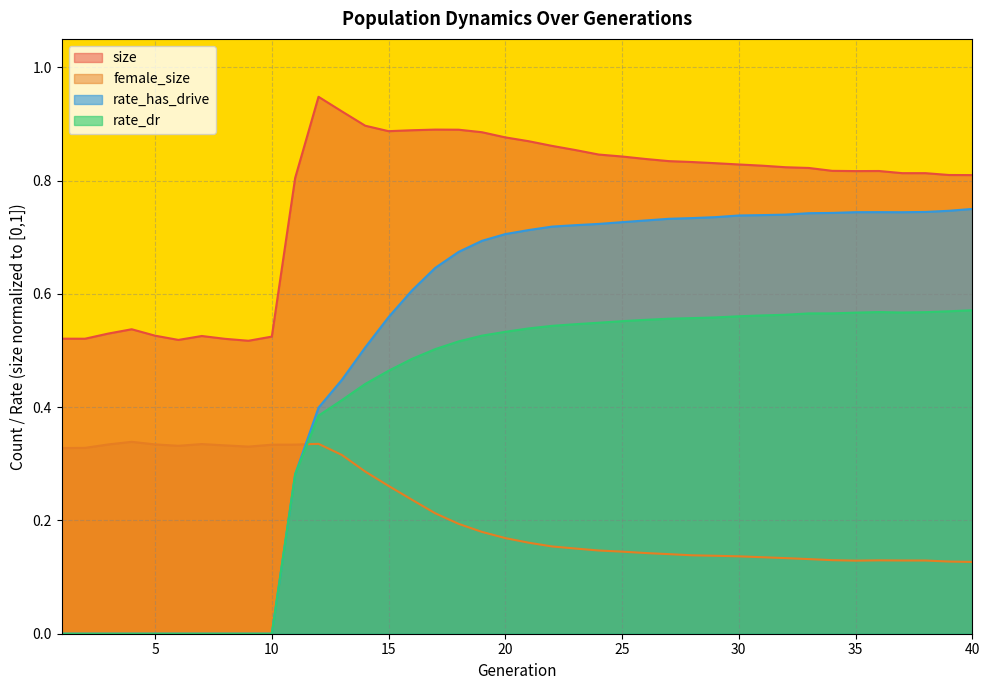

How many interior local valleys does the size series have?

5